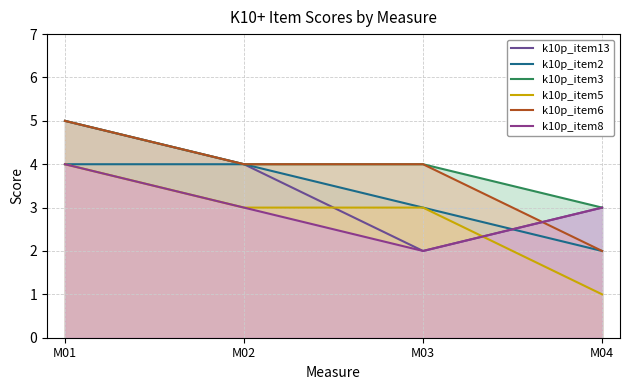

What is the approximate value of k10p_item5 at M04?

1